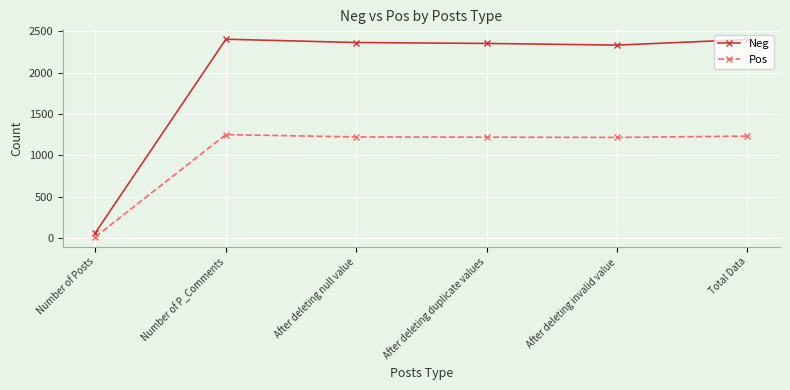

List the series in order of their peak value, lowest first.

Pos, Neg